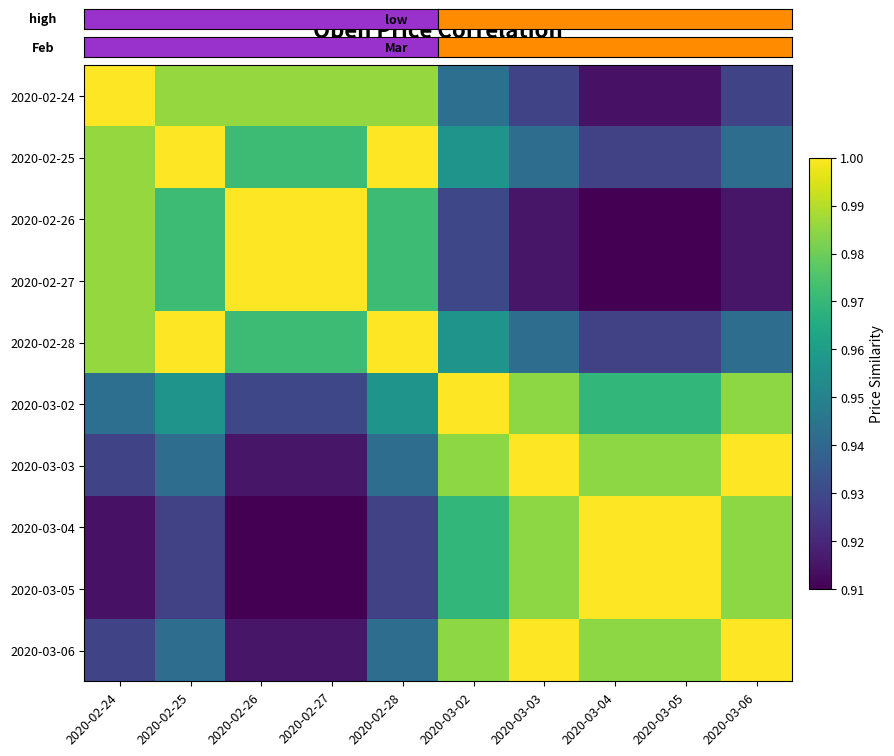

Reading left to right, what are all the values shown in this chart?

2020-02-24: 2020-02-24=1.0	2020-02-25=1.0	2020-02-26=1.0	2020-02-27=1.0	2020-02-28=1.0	2020-03-02=0.9	2020-03-03=0.9	2020-03-04=0.9	2020-03-05=0.9	2020-03-06=0.9
2020-02-25: 2020-02-24=1.0	2020-02-25=1.0	2020-02-26=1.0	2020-02-27=1.0	2020-02-28=1.0	2020-03-02=1.0	2020-03-03=0.9	2020-03-04=0.9	2020-03-05=0.9	2020-03-06=0.9
2020-02-26: 2020-02-24=1.0	2020-02-25=1.0	2020-02-26=1.0	2020-02-27=1.0	2020-02-28=1.0	2020-03-02=0.9	2020-03-03=0.9	2020-03-04=0.9	2020-03-05=0.9	2020-03-06=0.9
2020-02-27: 2020-02-24=1.0	2020-02-25=1.0	2020-02-26=1.0	2020-02-27=1.0	2020-02-28=1.0	2020-03-02=0.9	2020-03-03=0.9	2020-03-04=0.9	2020-03-05=0.9	2020-03-06=0.9
2020-02-28: 2020-02-24=1.0	2020-02-25=1.0	2020-02-26=1.0	2020-02-27=1.0	2020-02-28=1.0	2020-03-02=1.0	2020-03-03=0.9	2020-03-04=0.9	2020-03-05=0.9	2020-03-06=0.9
2020-03-02: 2020-02-24=0.9	2020-02-25=1.0	2020-02-26=0.9	2020-02-27=0.9	2020-02-28=1.0	2020-03-02=1.0	2020-03-03=1.0	2020-03-04=1.0	2020-03-05=1.0	2020-03-06=1.0
2020-03-03: 2020-02-24=0.9	2020-02-25=0.9	2020-02-26=0.9	2020-02-27=0.9	2020-02-28=0.9	2020-03-02=1.0	2020-03-03=1.0	2020-03-04=1.0	2020-03-05=1.0	2020-03-06=1.0
2020-03-04: 2020-02-24=0.9	2020-02-25=0.9	2020-02-26=0.9	2020-02-27=0.9	2020-02-28=0.9	2020-03-02=1.0	2020-03-03=1.0	2020-03-04=1.0	2020-03-05=1.0	2020-03-06=1.0
2020-03-05: 2020-02-24=0.9	2020-02-25=0.9	2020-02-26=0.9	2020-02-27=0.9	2020-02-28=0.9	2020-03-02=1.0	2020-03-03=1.0	2020-03-04=1.0	2020-03-05=1.0	2020-03-06=1.0
2020-03-06: 2020-02-24=0.9	2020-02-25=0.9	2020-02-26=0.9	2020-02-27=0.9	2020-02-28=0.9	2020-03-02=1.0	2020-03-03=1.0	2020-03-04=1.0	2020-03-05=1.0	2020-03-06=1.0